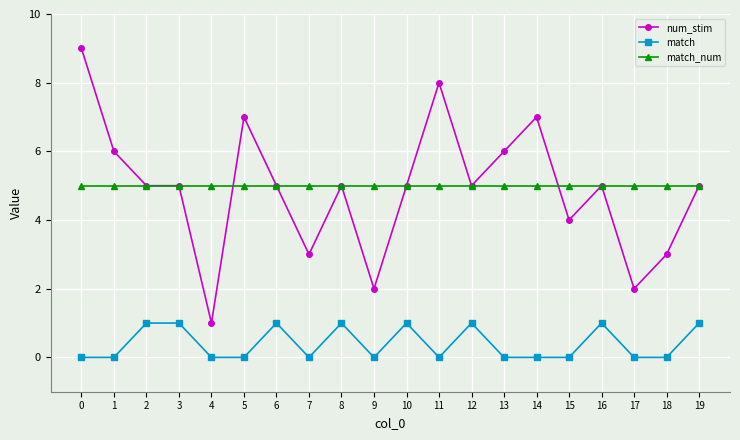

Which series has the largest range (max minus min)?

num_stim